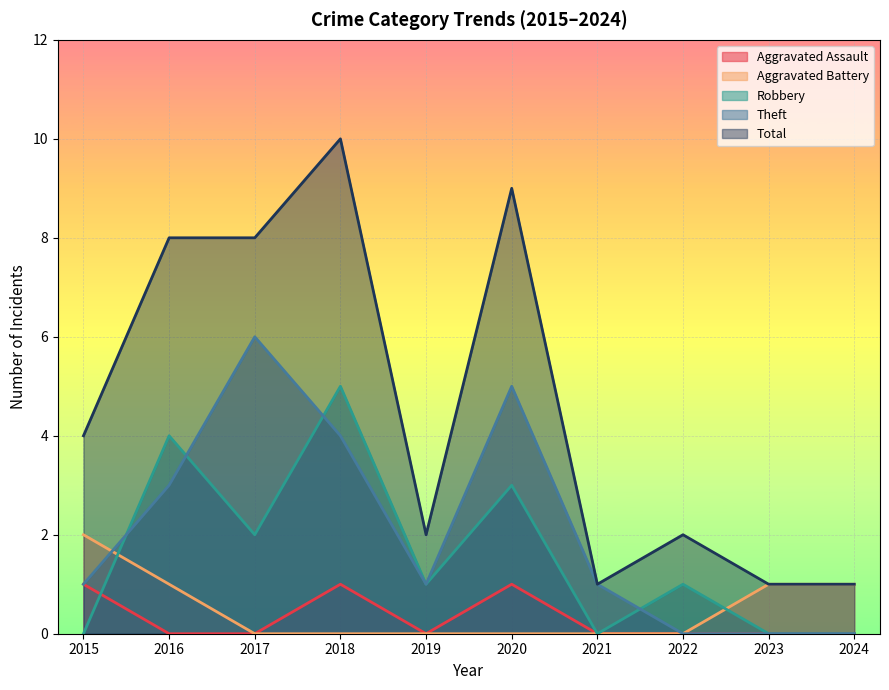

How many lines are shown in the chart?

5